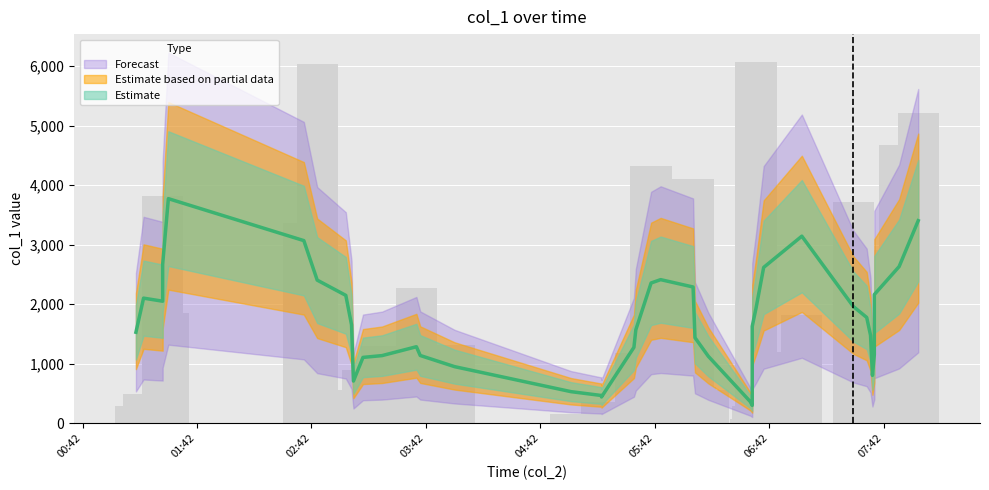

What is the label of the 35th bar from the right?

2019-02-15 02:38